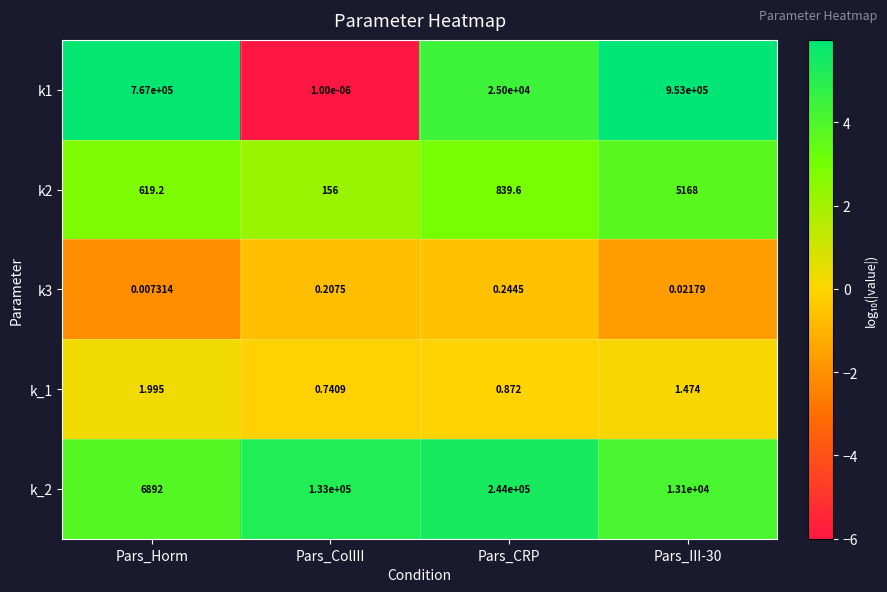

Between Pars_Horm and Pars_ColIII, which series saw the biggest shift?

k1